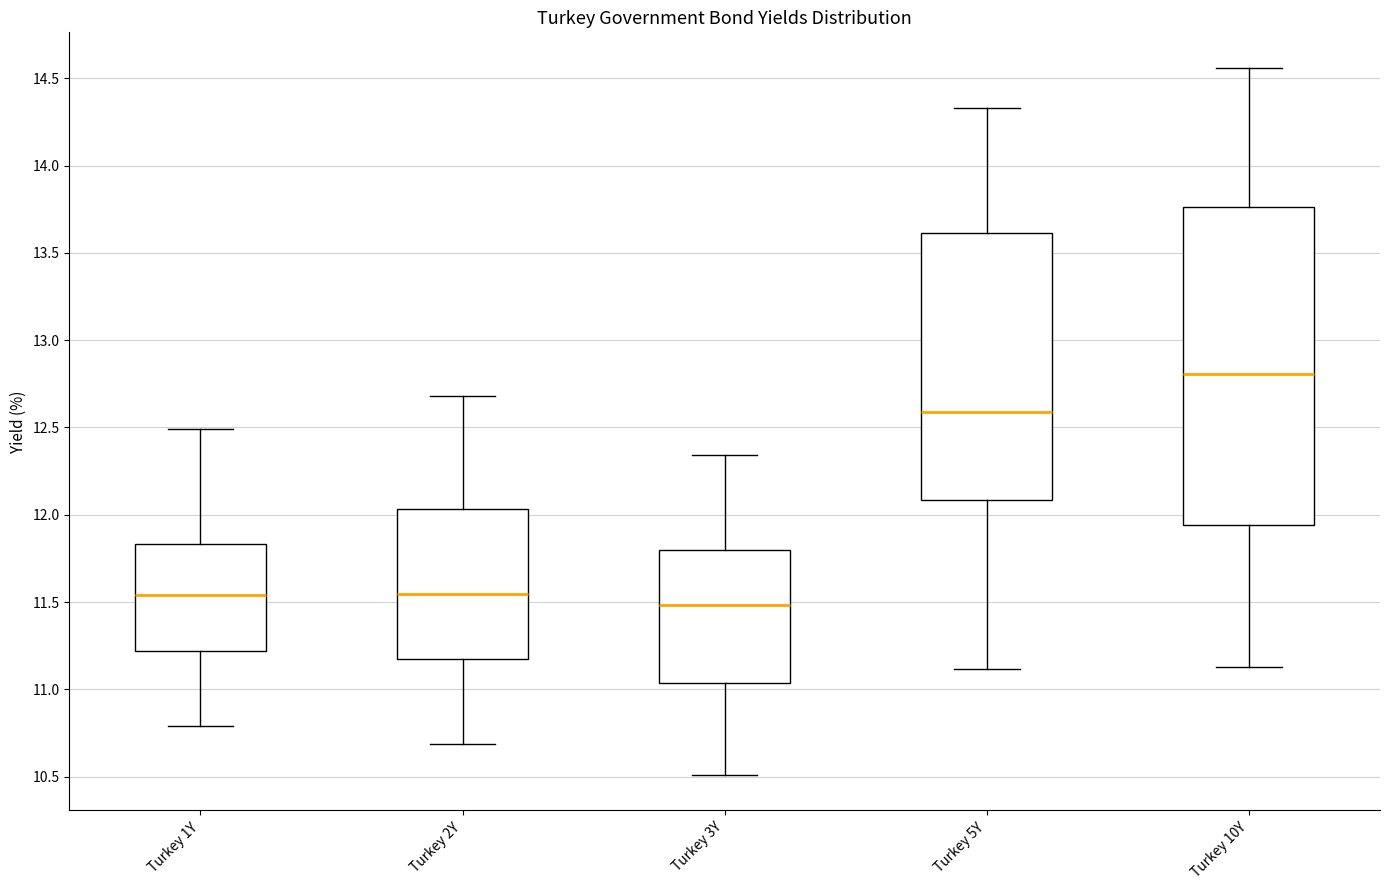

Where does the median line of the box for Turkey 1Y sit on the y-axis? The values are not printed on the chart, so give them approximately, as read against the axis.

11.55